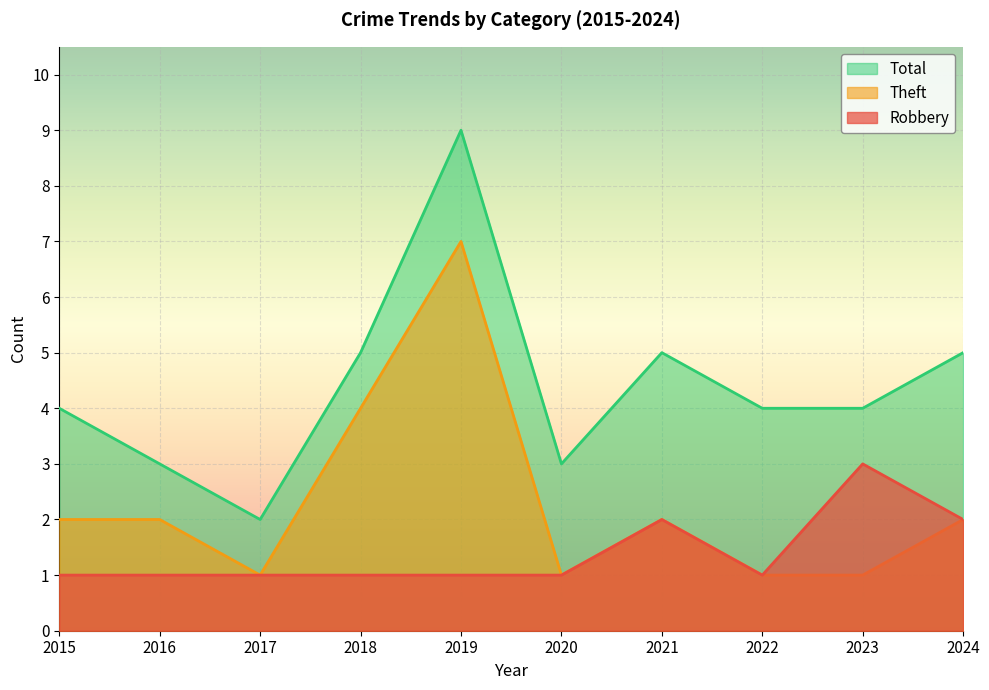

What value does the Robbery series have at 2016?

1